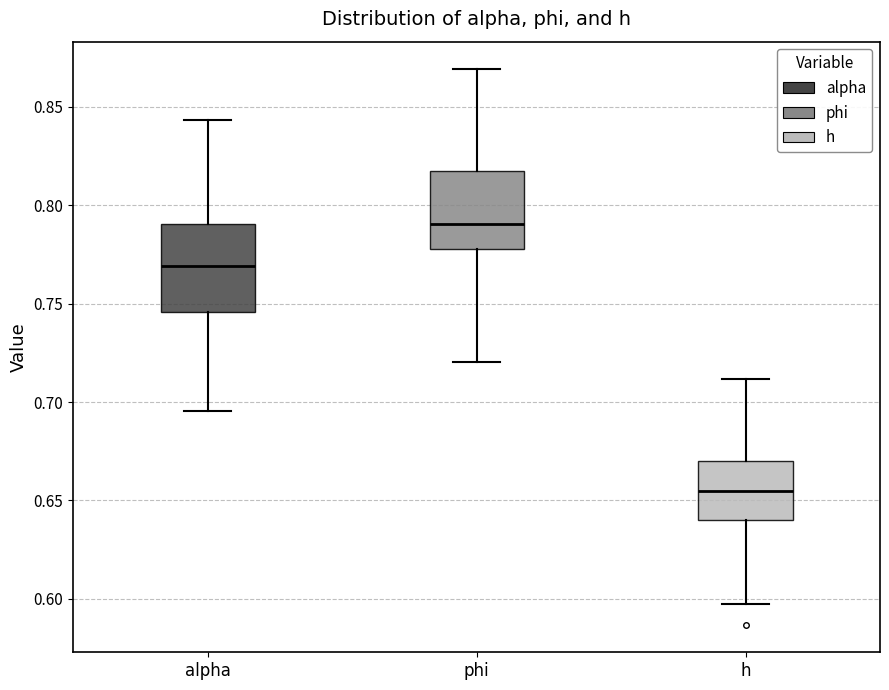

Comparing the boxes themselves (not the whiskers), which one is the tallest?

alpha